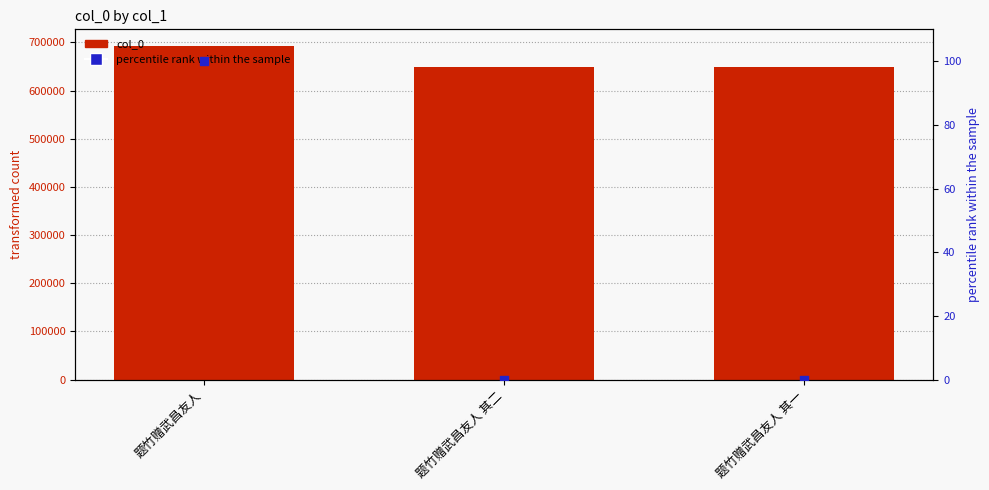

What are all the series names shown in the legend?

col_0, percentile rank within the sample